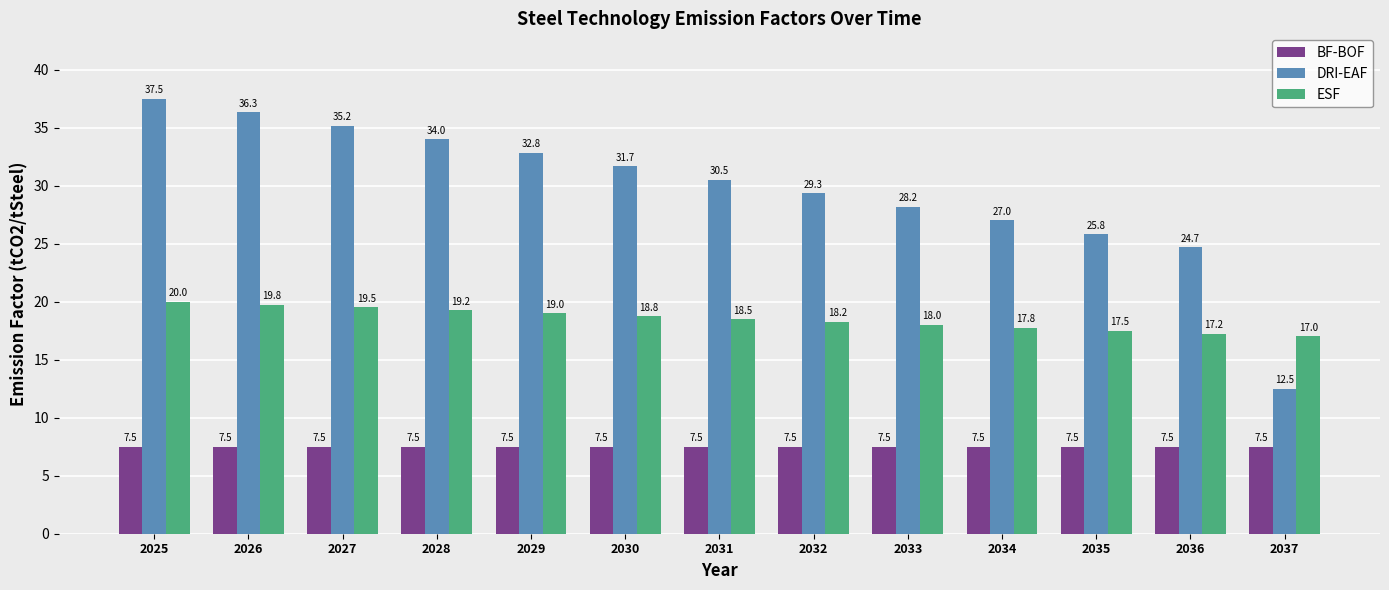

What are all the series names shown in the legend?

BF-BOF, DRI-EAF, ESF